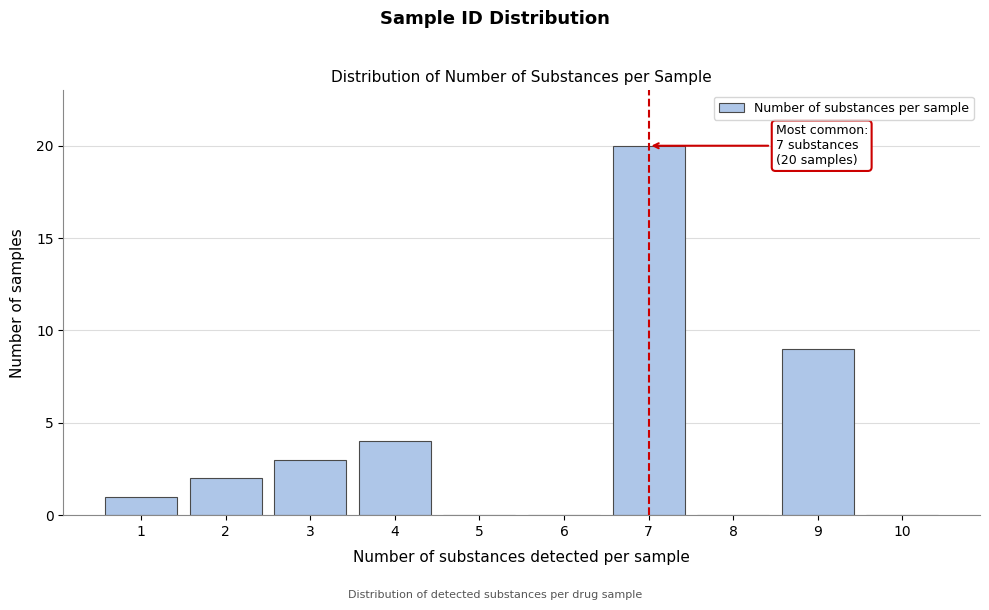

Reading right to left, transcribe all the data shown in this chart.

10=0	9=9	8=0	7=20	6=0	5=0	4=4	3=3	2=2	1=1